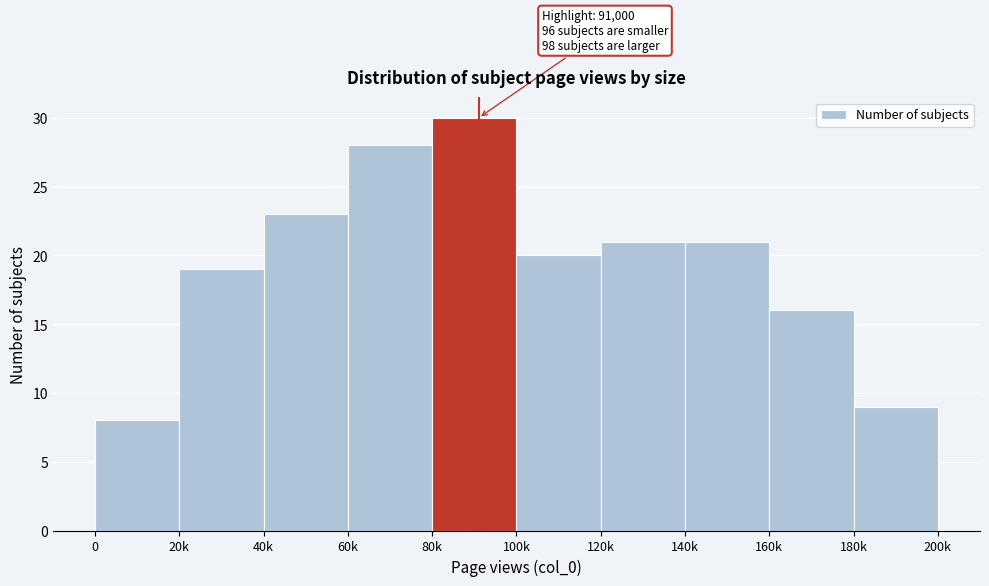

Reading right to left, what are all the values shown in this chart?

9	16	21	21	20	30	28	23	19	8